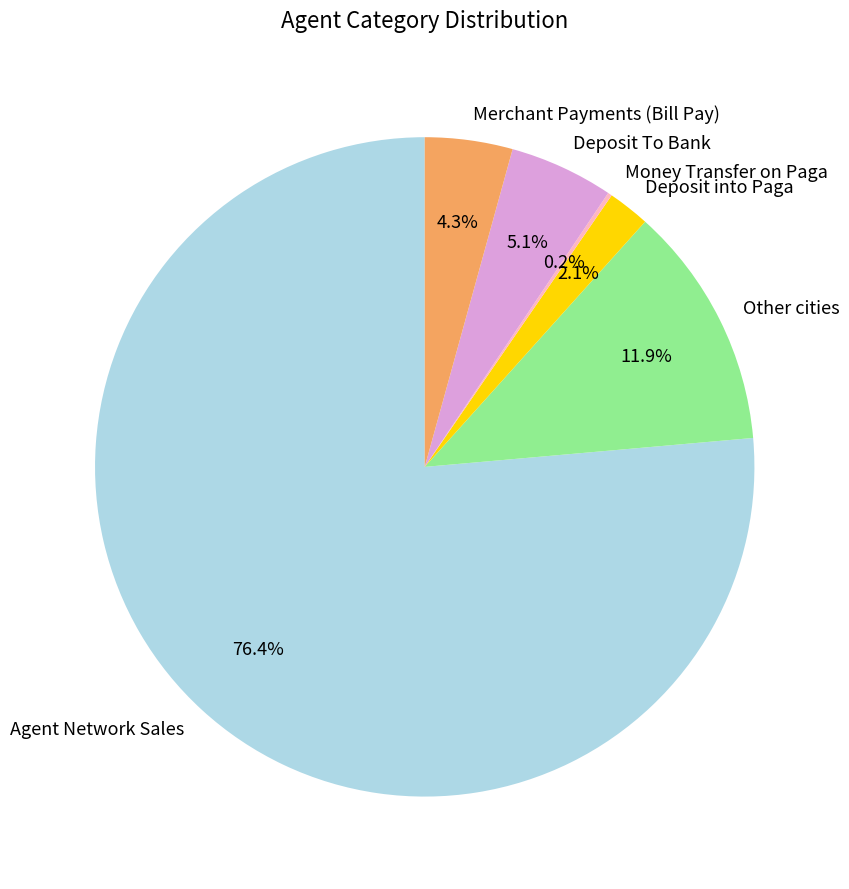

Between Deposit into Paga and Deposit To Bank, which is larger?

Deposit To Bank